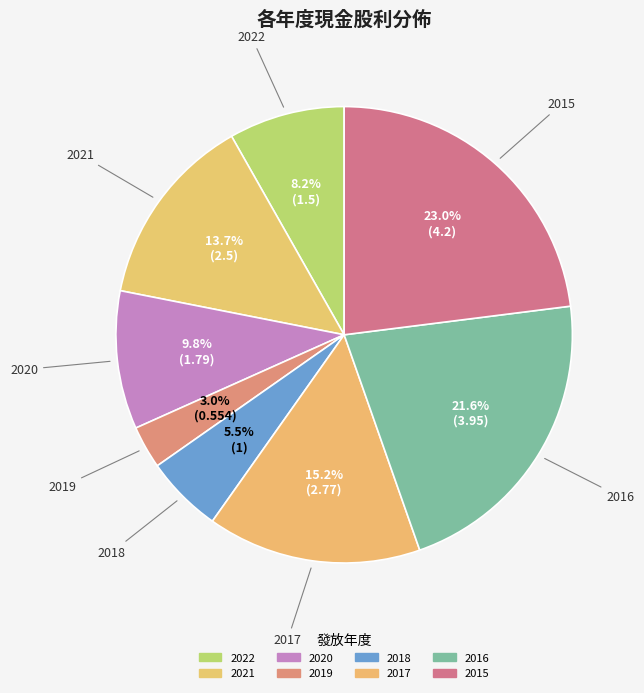

Count the number of slices in the pie.

8